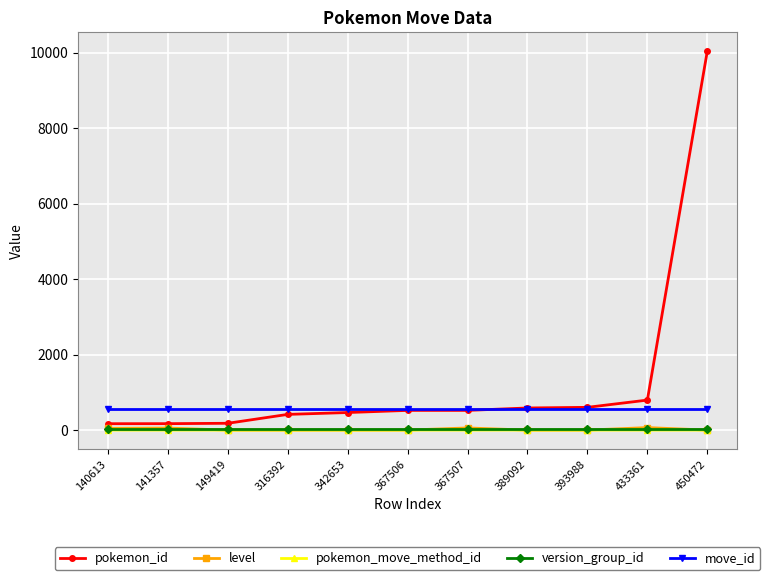

True or false: move_id and version_group_id intersect in this chart.

False